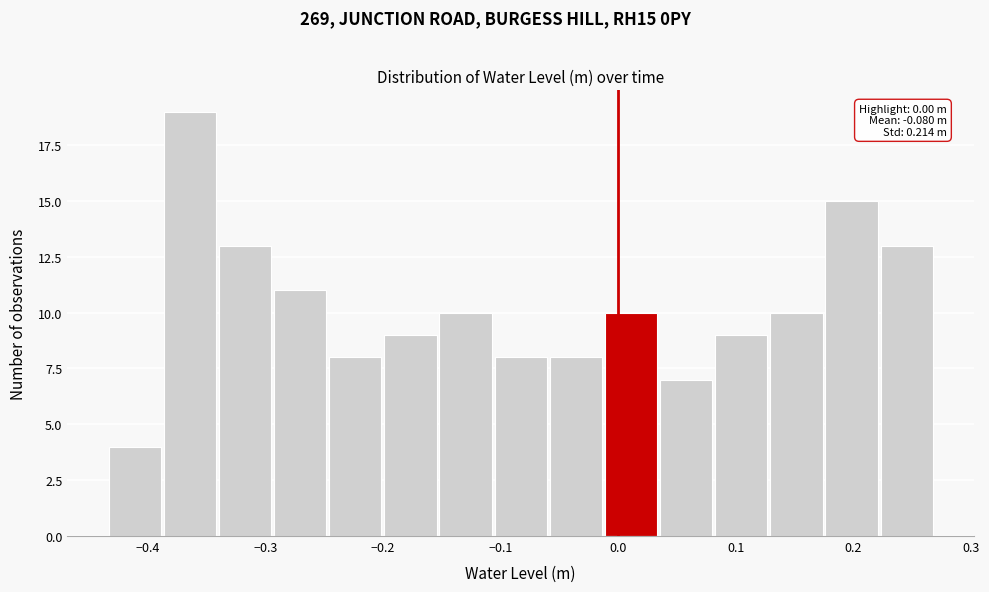

Over which range of the x-axis is the bar tallest?

-0.39 to -0.34